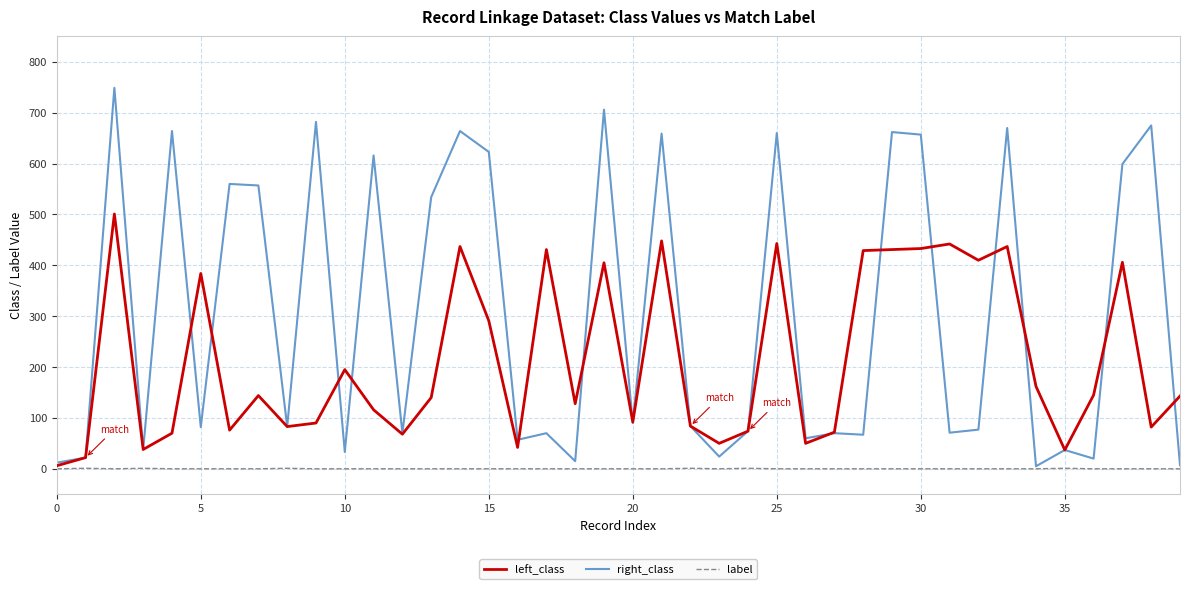

What is the difference between the maximum and minimum values in the label series?

1